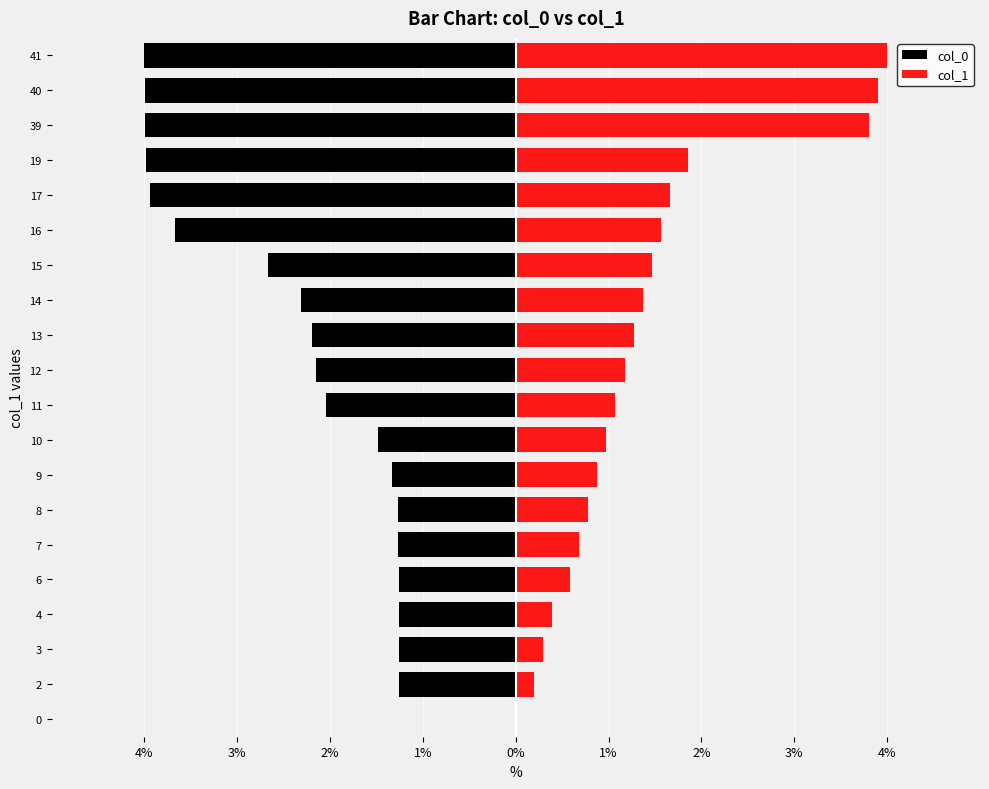

Which series changed the most between 7 and 10?

col_1